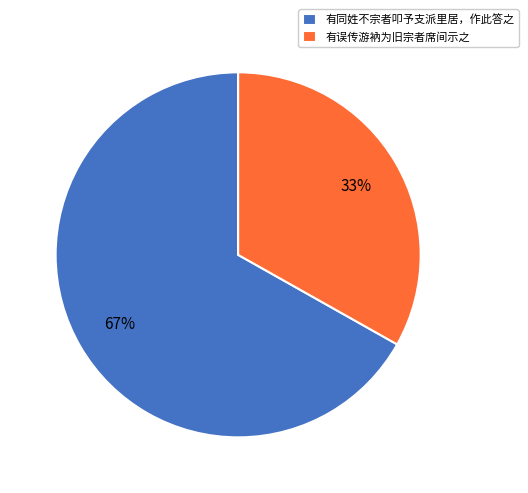

Is it true that 有同姓不宗者叩予支派里居，作此答之 is 67% of the pie?

True